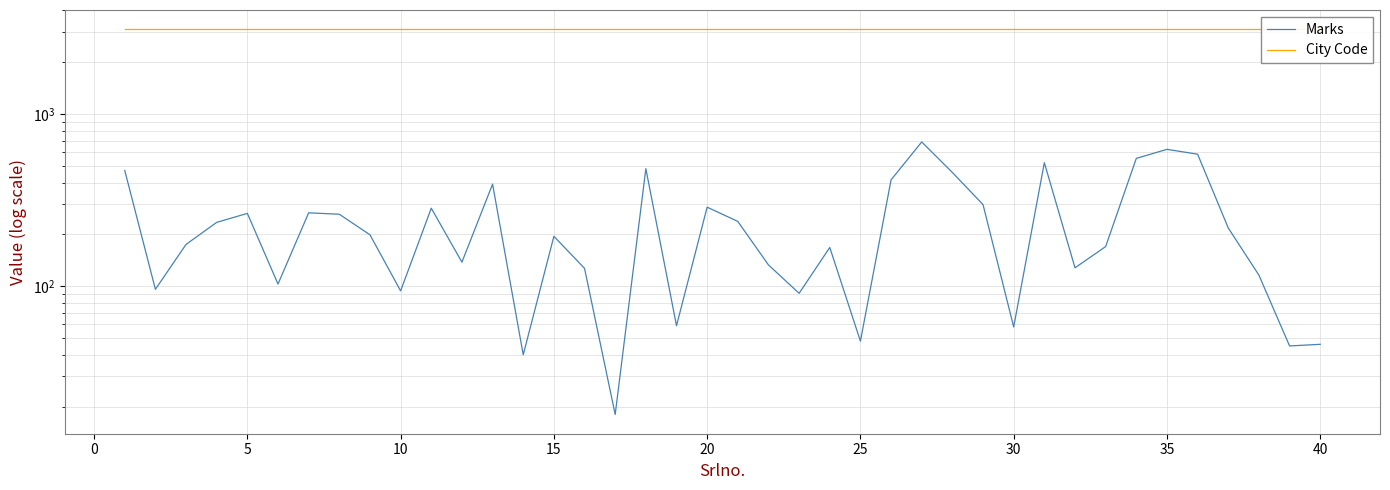

Reading right to left, extract all data points from this chart.

Marks: 46	45	116	218	585	624	553	170	128	522	58	298	458	689	415	48	168	91	133	238	288	59	482	18	127	195	40	392	138	284	94	199	262	267	103	265	235	175	96	471
City Code: 3110	3110	3110	3110	3110	3110	3110	3110	3110	3110	3110	3110	3110	3110	3110	3110	3110	3110	3110	3110	3110	3110	3110	3110	3110	3110	3110	3110	3110	3110	3110	3110	3110	3110	3110	3110	3110	3110	3110	3110